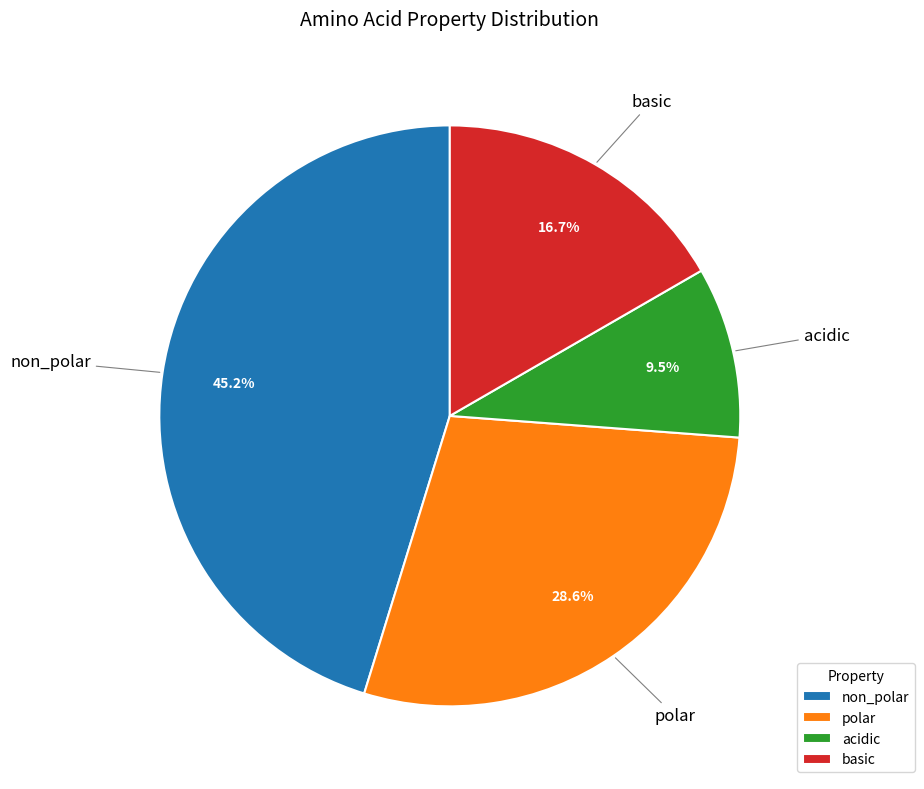

Which slice is the largest?

non_polar